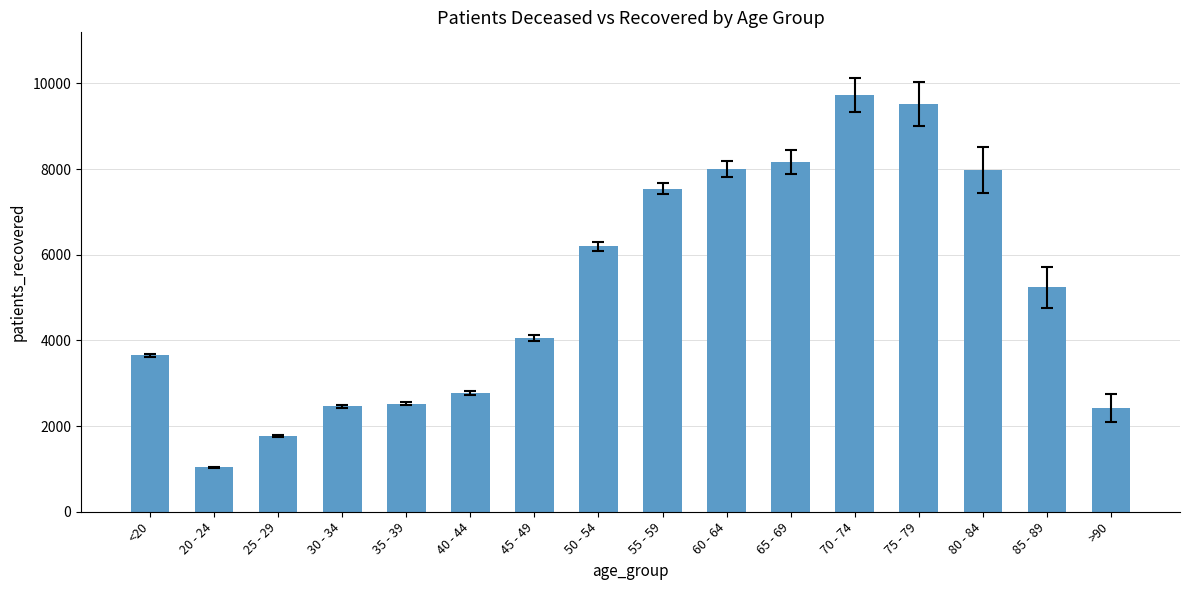

True or false: the data shows 1733 at 40 - 44.

False